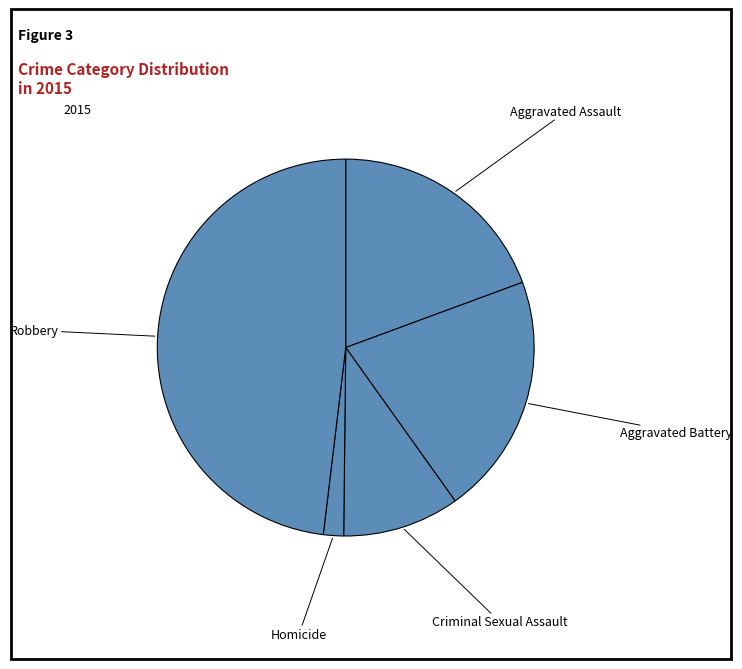

Count the number of slices in the pie.

5